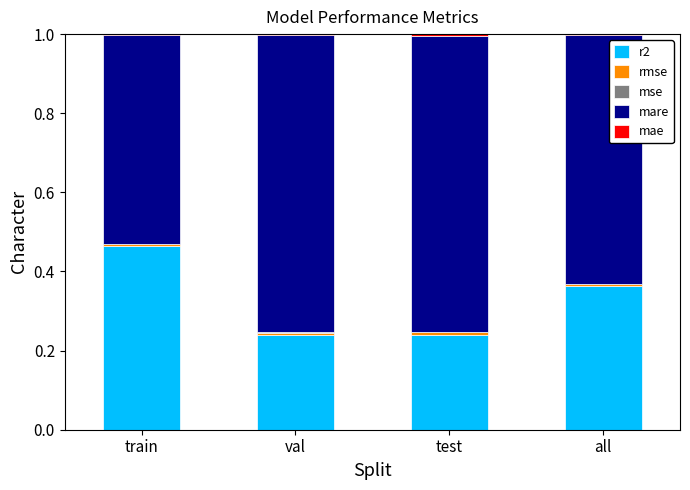

What is the total value across all series at train?

1.0